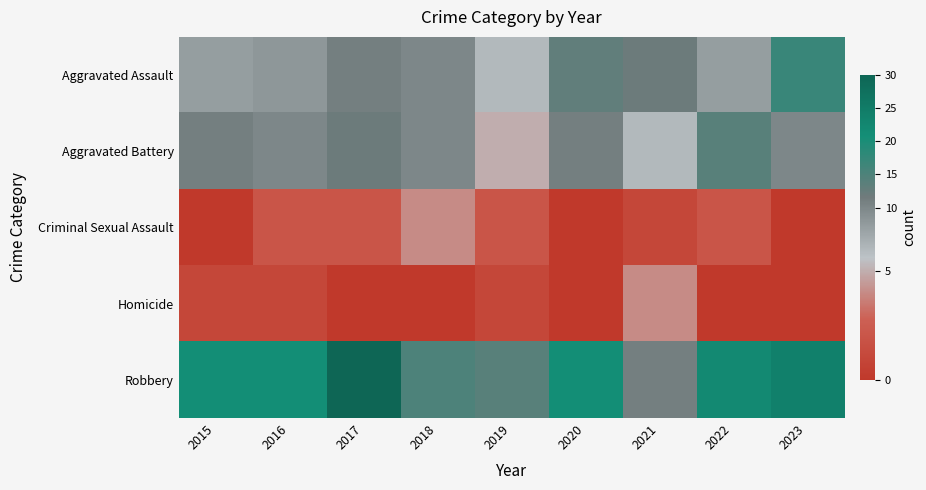

Reading right to left, extract all data points from this chart.

Aggravated Assault: 2023=17	2022=7	2021=12	2020=13	2019=6	2018=10	2017=11	2016=8	2015=7
Aggravated Battery: 2023=10	2022=14	2021=6	2020=11	2019=5	2018=10	2017=12	2016=10	2015=11
Criminal Sexual Assault: 2023=0	2022=2	2021=1	2020=0	2019=2	2018=4	2017=2	2016=2	2015=0
Homicide: 2023=0	2022=0	2021=4	2020=0	2019=1	2018=0	2017=0	2016=1	2015=1
Robbery: 2023=24	2022=22	2021=11	2020=21	2019=14	2018=15	2017=30	2016=21	2015=21